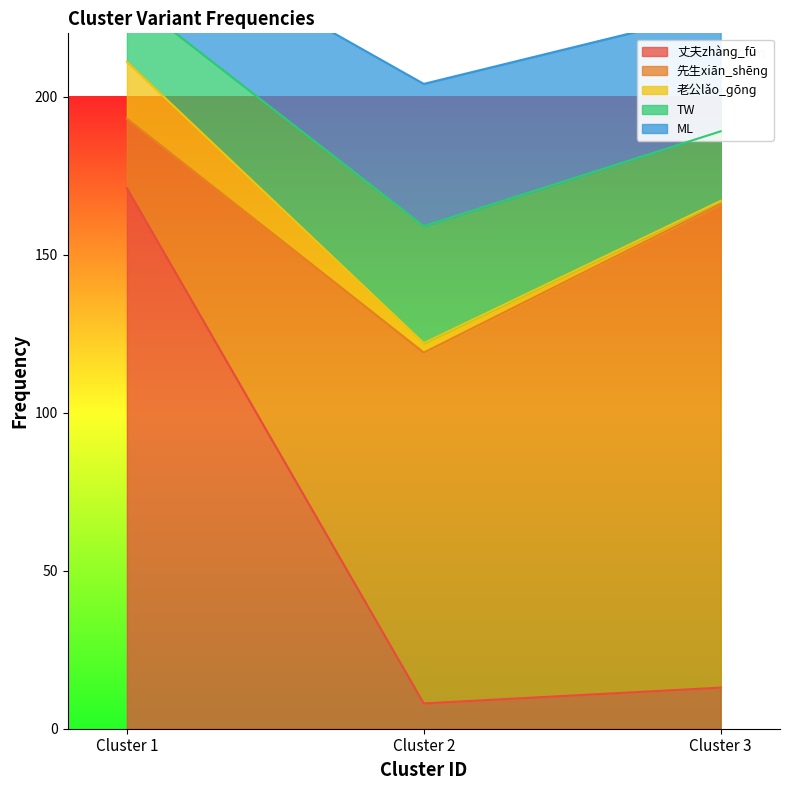

What is the average value of the 丈夫zhànɡ_fū series?

64